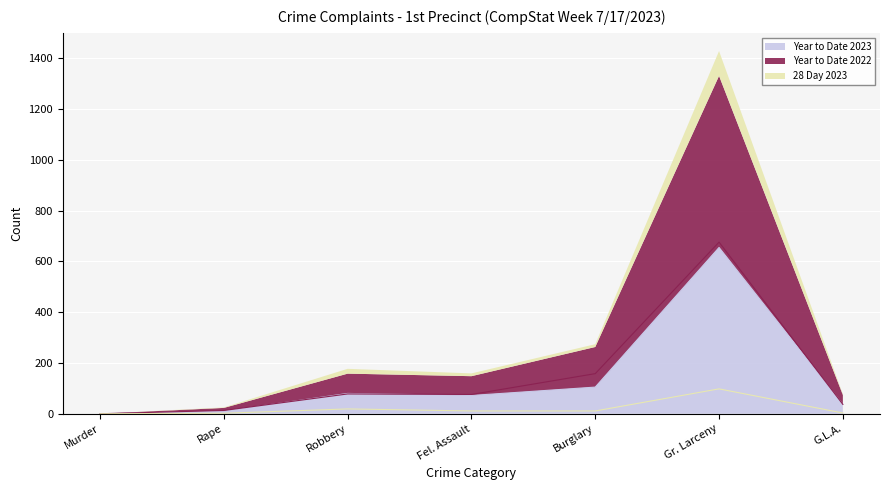

Is it true that Year to Date 2023 equals 10 at Rape?

True